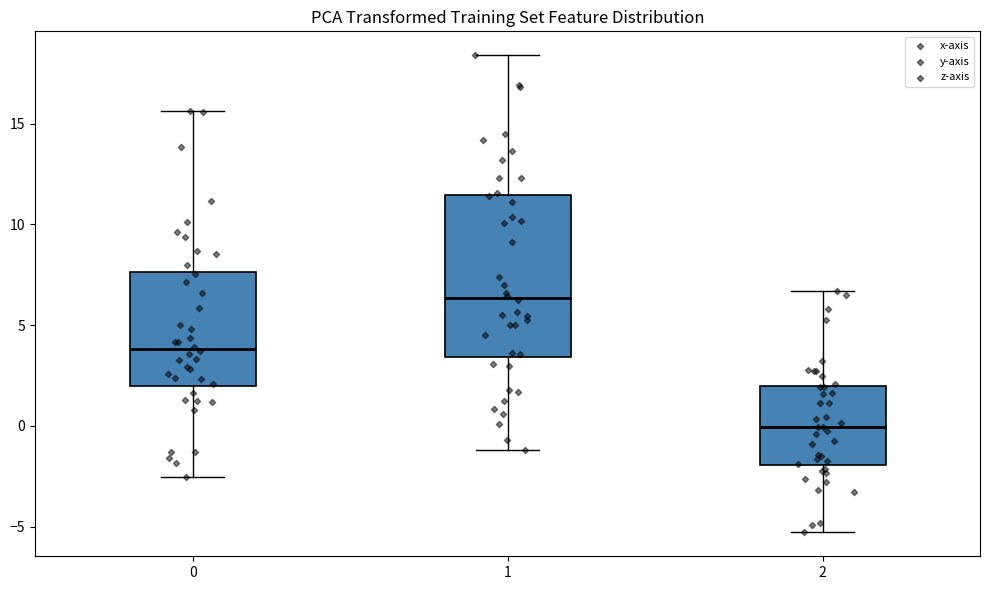

Reading left to right, read every box against the y-axis: the position of its median line, the range the box covers, and the ends of its whiskers. The values are not printed on the chart, so give them approximately, as read against the axis.

0: median 4.0, box 2.0 to 7.5, whiskers -2.5 to 15.5
1: median 6.5, box 3.5 to 11.5, whiskers -1.0 to 18.5
2: median 0.0, box -2.0 to 2.0, whiskers -5.5 to 6.5